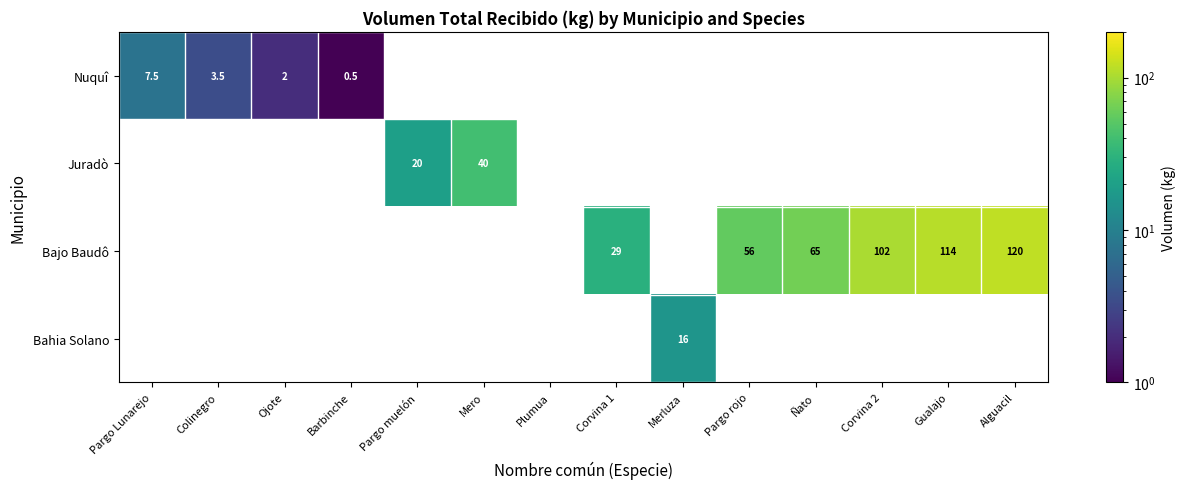

How many categories are shown in the chart?

14